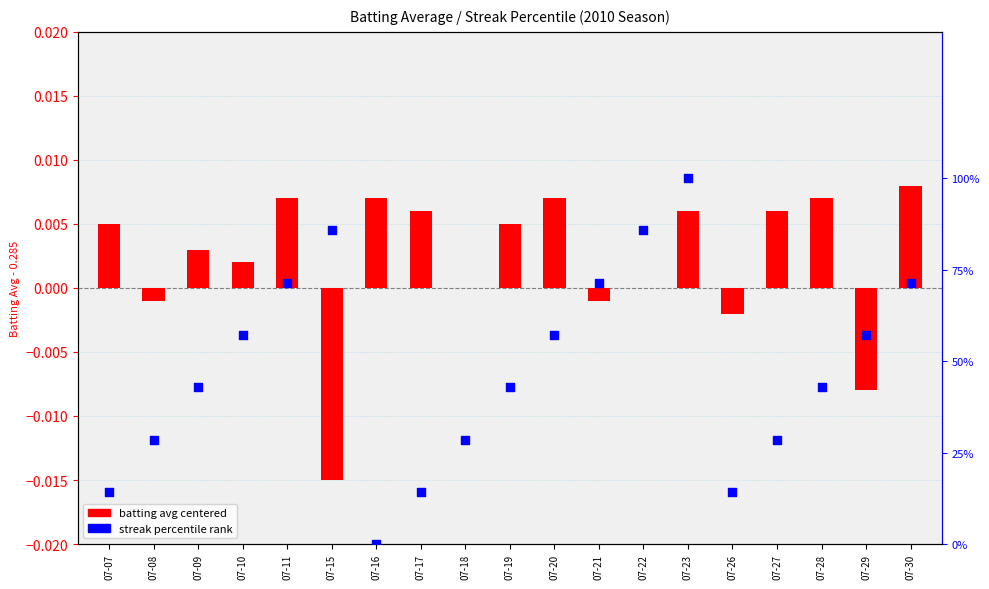

Which series contains the lowest Y value?

batting avg (centered)